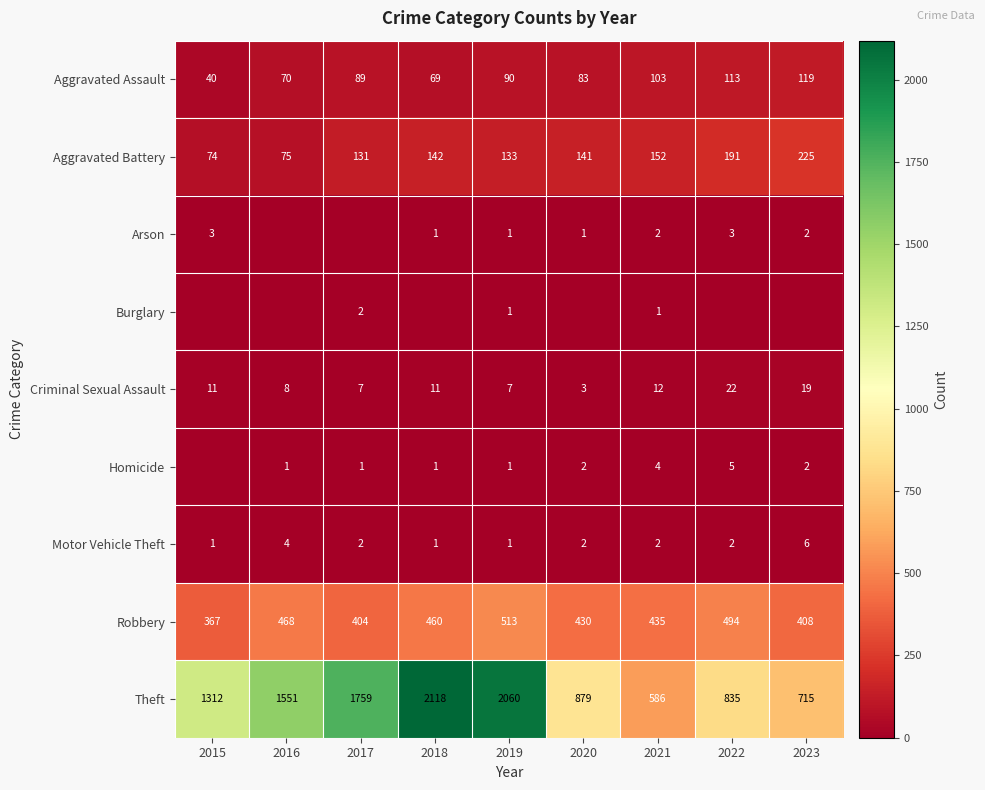

What value does the Burglary series have at 2019?

1